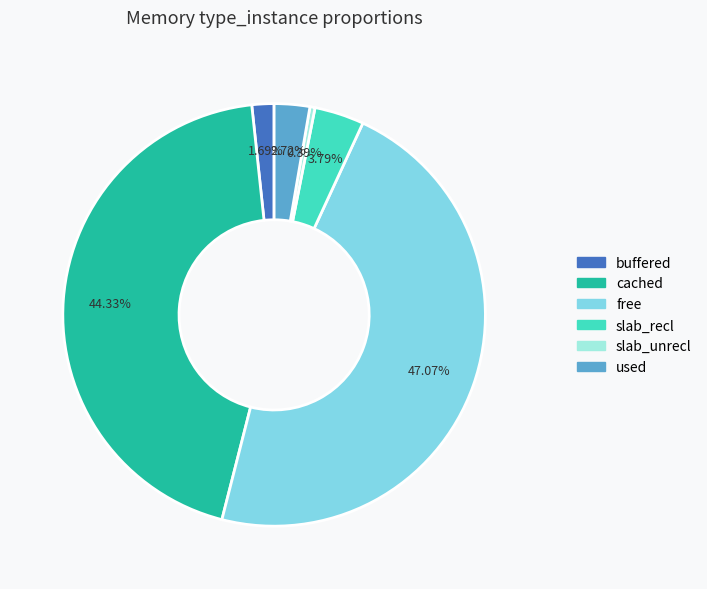

Does slab_unrecl account for over 50% of the chart?

No